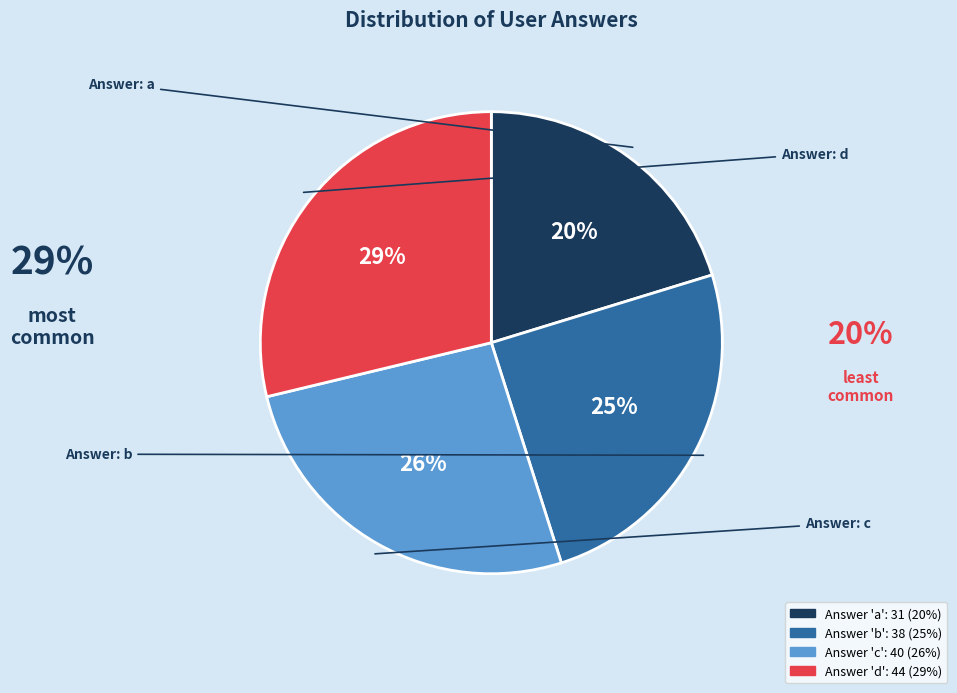

To the nearest percent, what is the average slice percentage?

25%